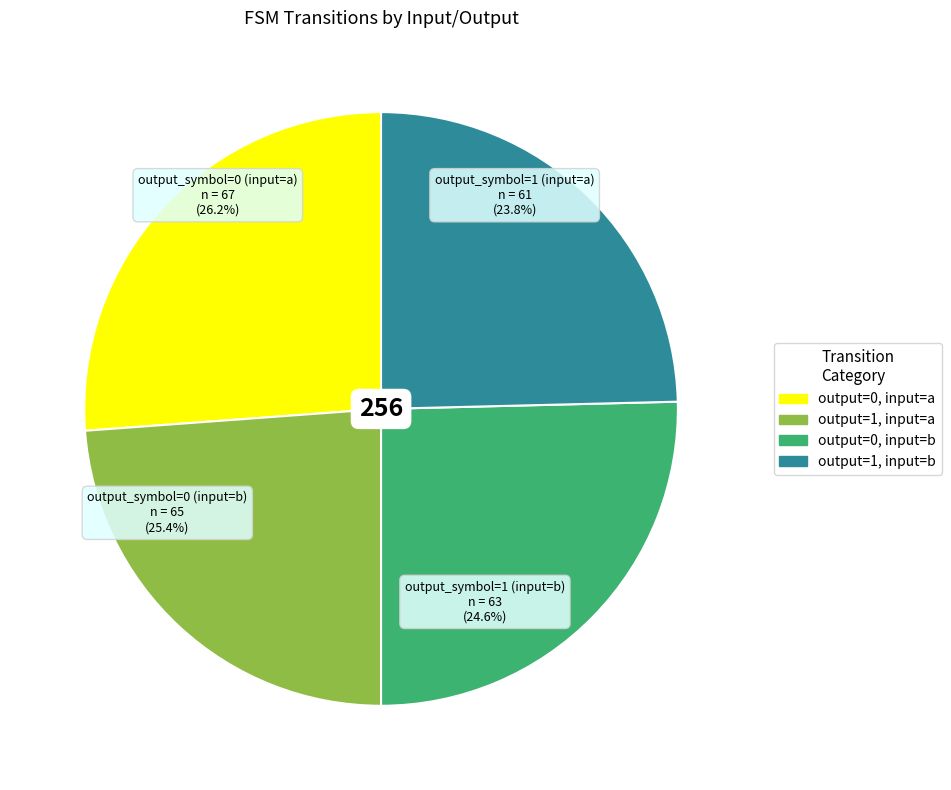

Does output_symbol=0 (input=b) account for over 50% of the chart?

No